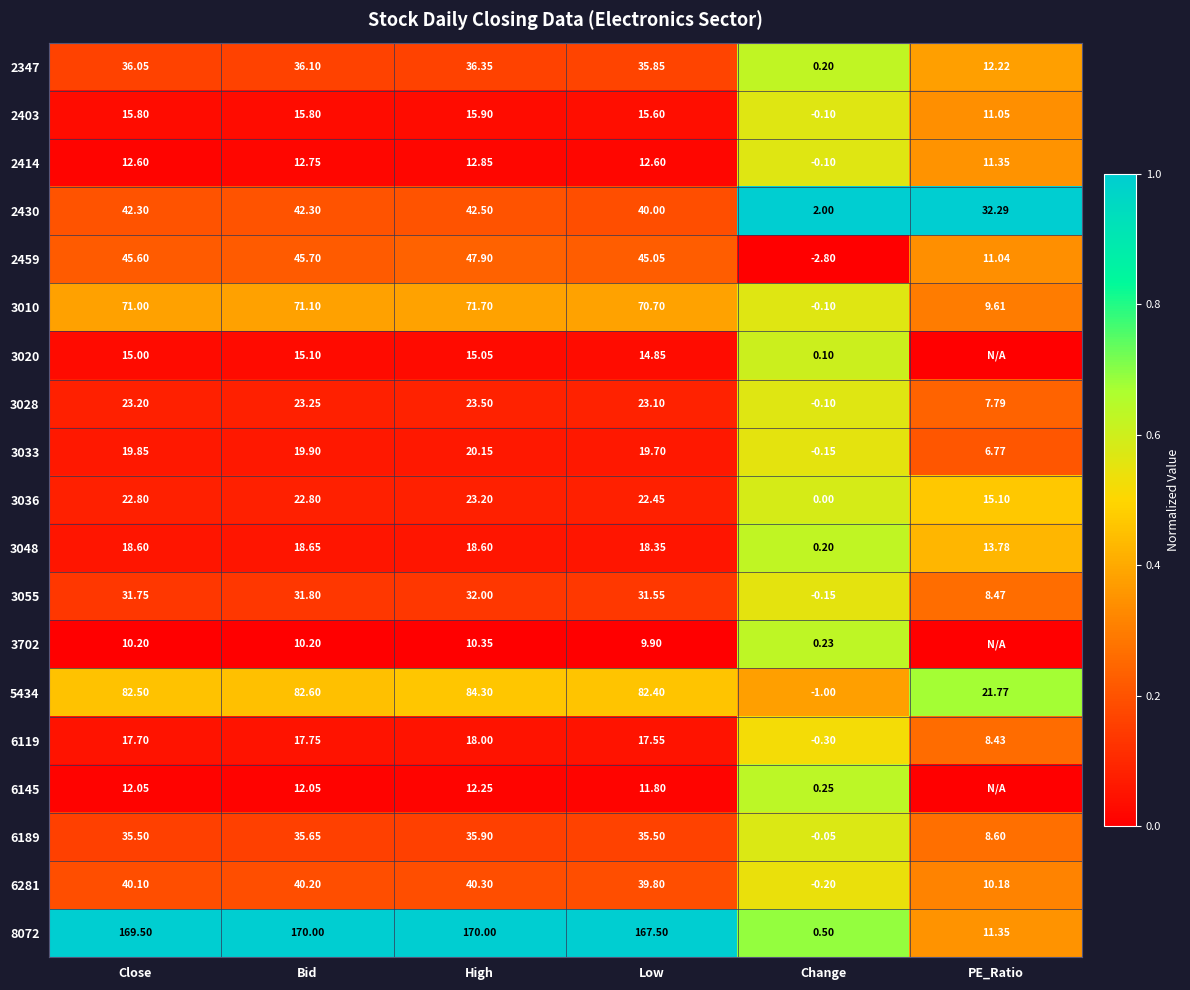

List the labels in order of 3055 value, largest first.

High, Bid, Close, Low, PE_Ratio, Change